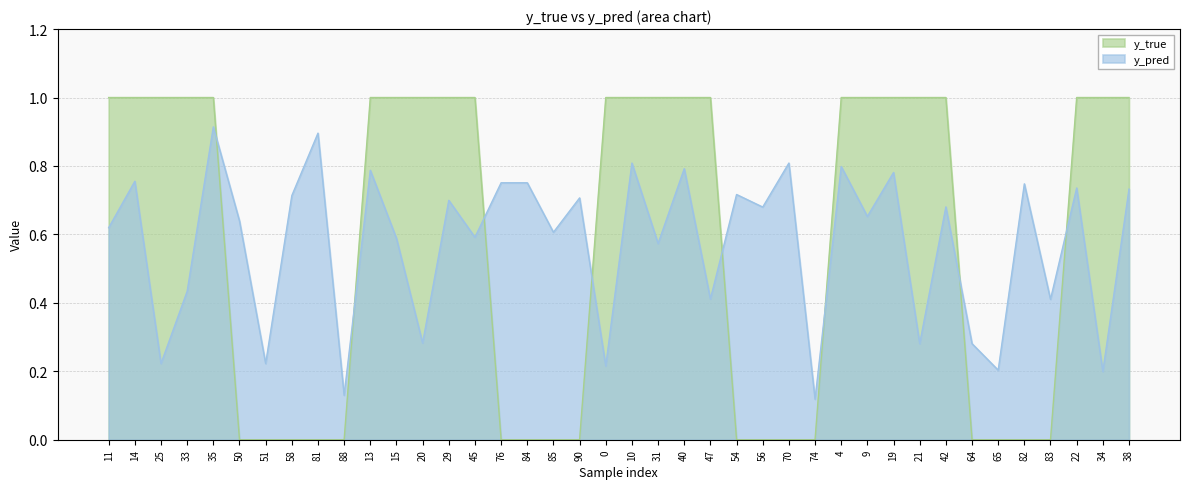

Reading left to right, extract all data points from this chart.

y_true: 11=1.0	14=1.0	25=1.0	33=1.0	35=1.0	50=0.0	51=0.0	58=0.0	81=0.0	88=0.0	13=1.0	15=1.0	20=1.0	29=1.0	45=1.0	76=0.0	84=0.0	85=0.0	90=0.0	0=1.0	10=1.0	31=1.0	40=1.0	47=1.0	54=0.0	56=0.0	70=0.0	74=0.0	4=1.0	9=1.0	19=1.0	21=1.0	42=1.0	64=0.0	65=0.0	82=0.0	83=0.0	22=1.0	34=1.0	38=1.0
y_pred: 11=0.6	14=0.8	25=0.2	33=0.4	35=0.9	50=0.6	51=0.2	58=0.7	81=0.9	88=0.1	13=0.8	15=0.6	20=0.3	29=0.7	45=0.6	76=0.8	84=0.8	85=0.6	90=0.7	0=0.2	10=0.8	31=0.6	40=0.8	47=0.4	54=0.7	56=0.7	70=0.8	74=0.1	4=0.8	9=0.7	19=0.8	21=0.3	42=0.7	64=0.3	65=0.2	82=0.7	83=0.4	22=0.7	34=0.2	38=0.7